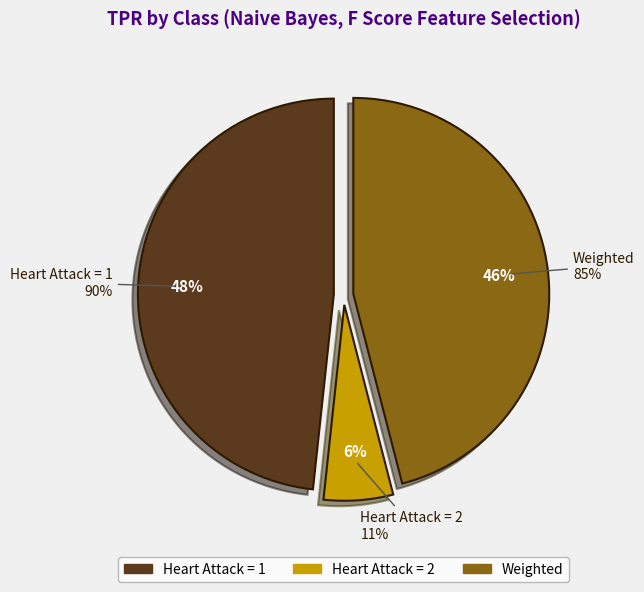

Rank the categories by value from highest to lowest.

Heart Attack = 1, Weighted, Heart Attack = 2